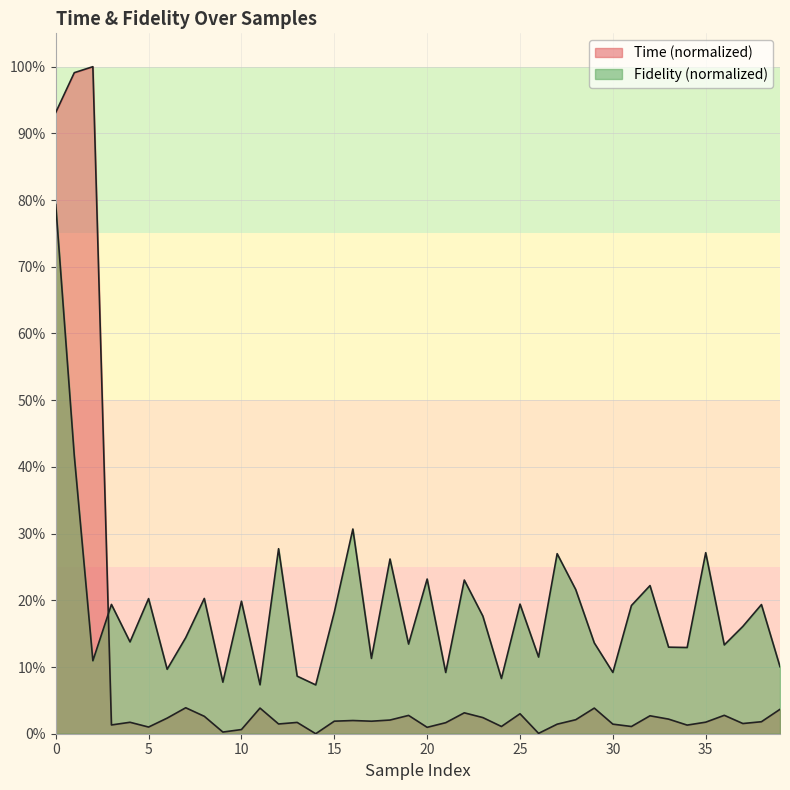

What is the sum of all Time (normalized) values?

3.6